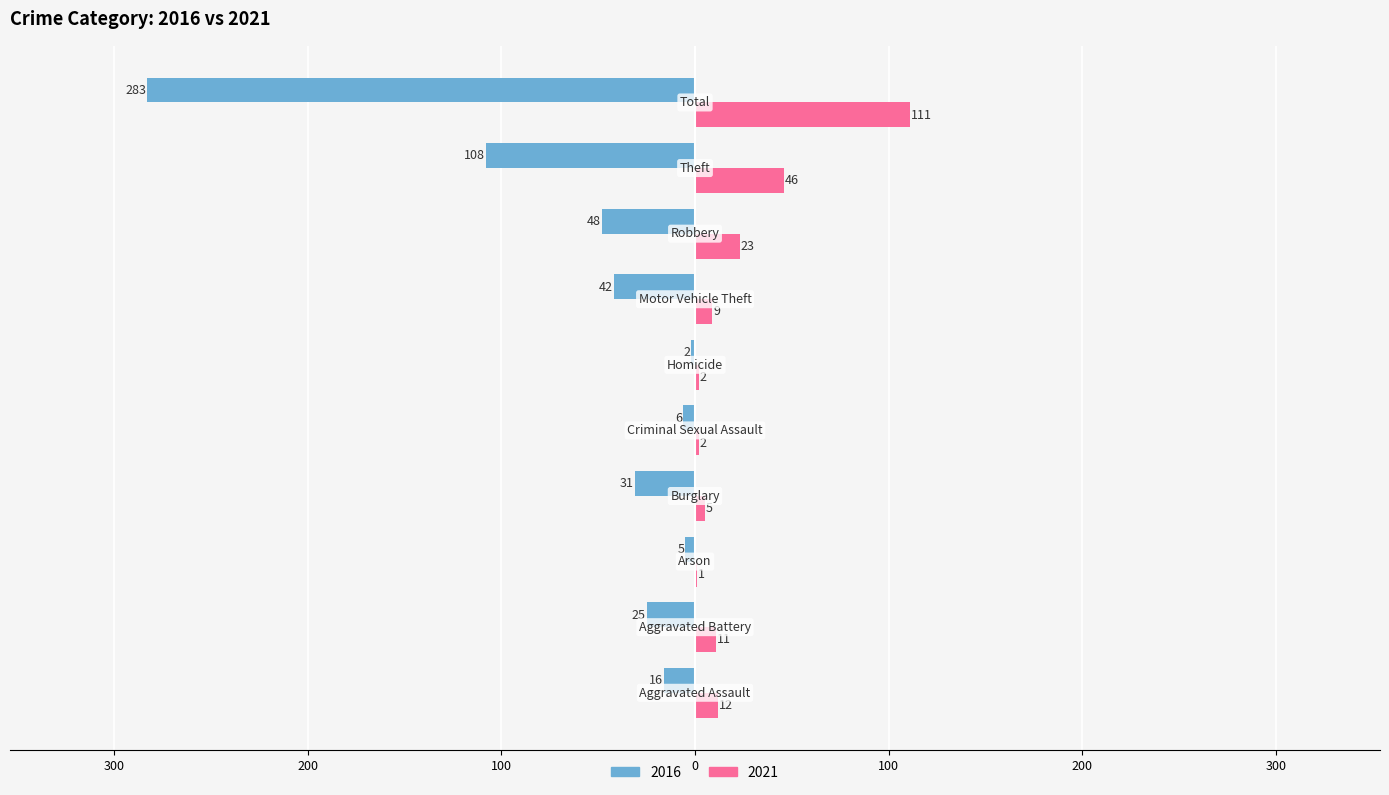

What are all the series names shown in the legend?

2016, 2021